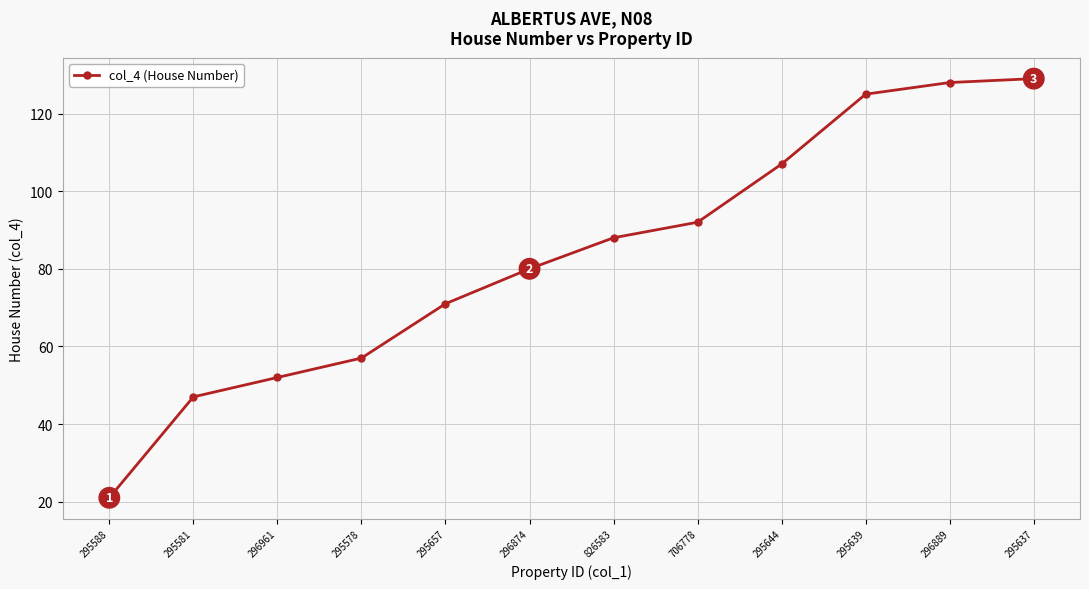

True or false: the data shows 21 at 295588.

True